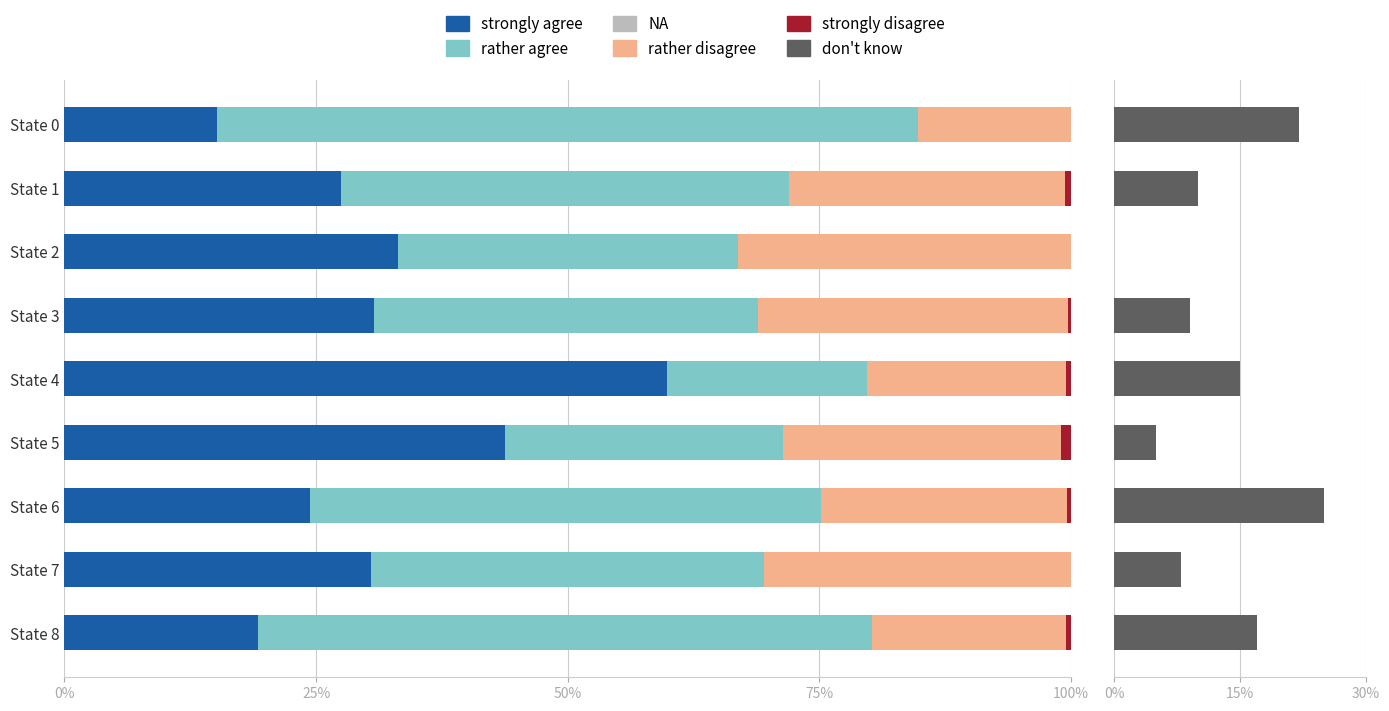

What is the spread (max minus min) of values at State 3?

37.8